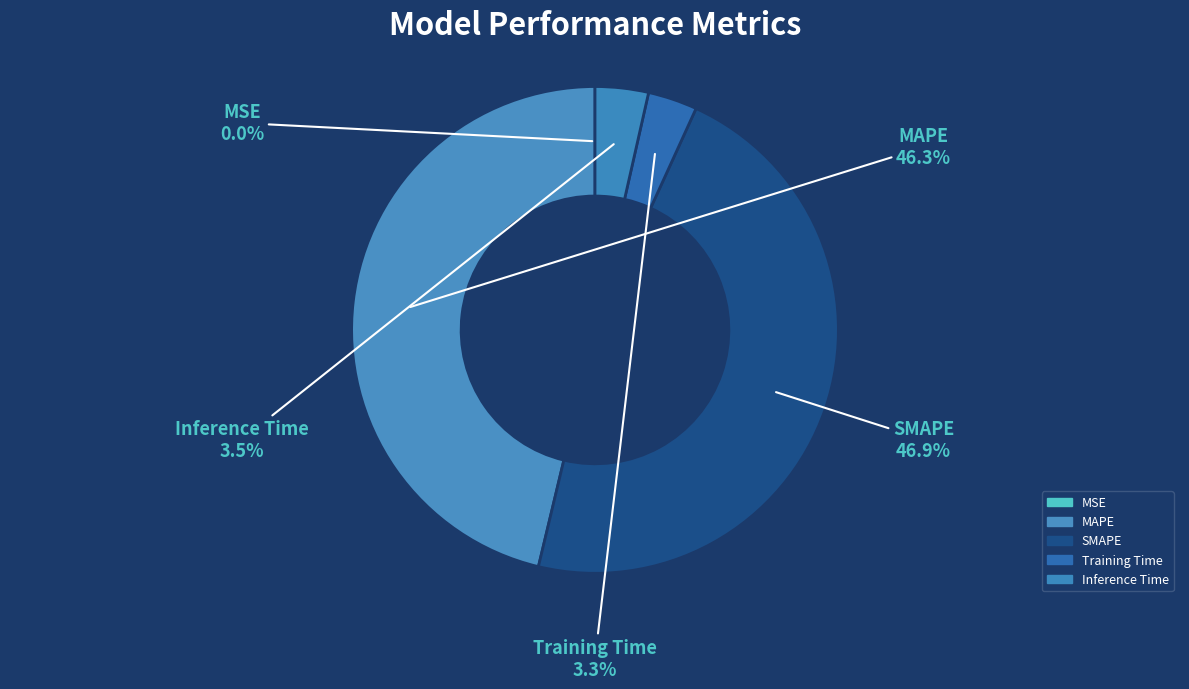

To the nearest percent, what is the difference between the MAPE and Inference Time slice percentages?

43%